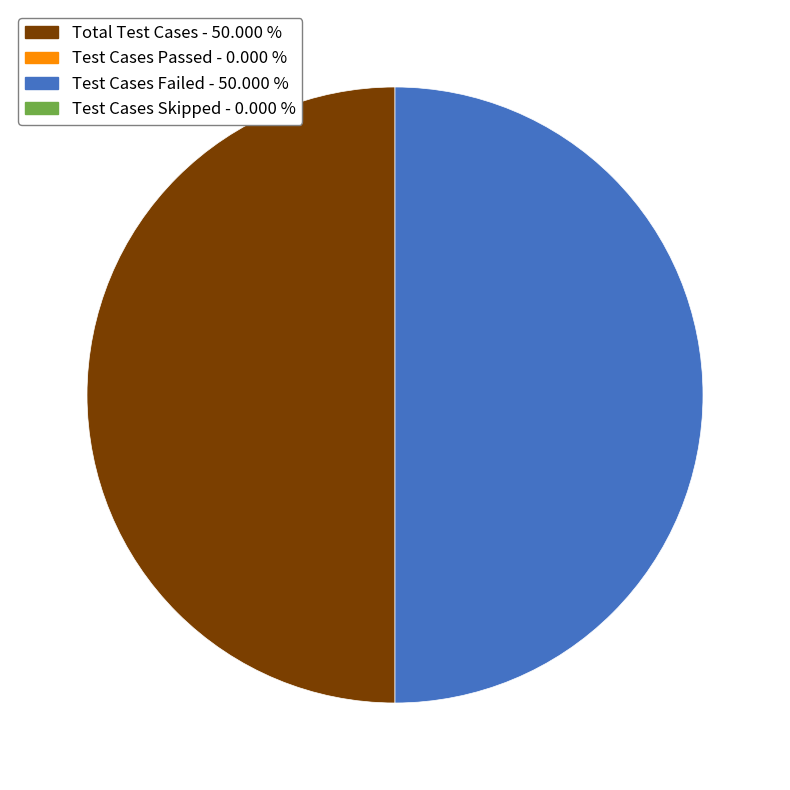

Count the number of slices in the pie.

2